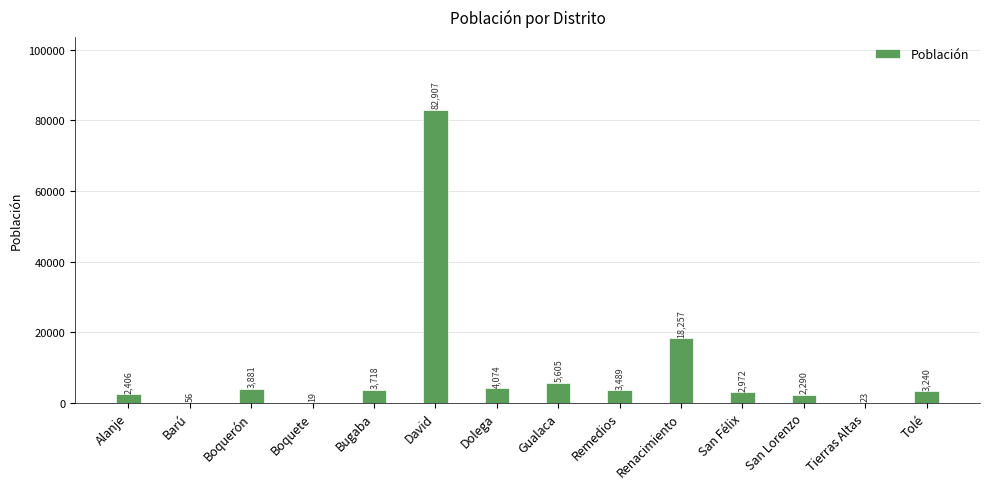

What value does the data have at San Félix, to the nearest 50?

2950